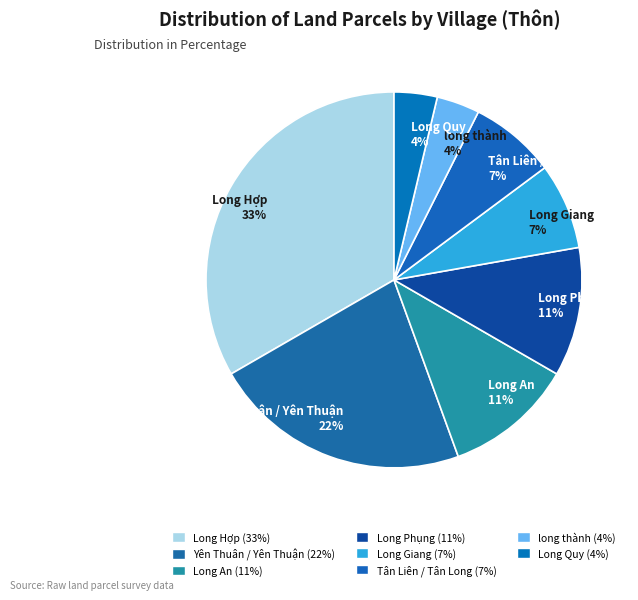

To the nearest percent, what is the combined percentage of Yên Thuân / Yên Thuận and Long Hợp?

56%